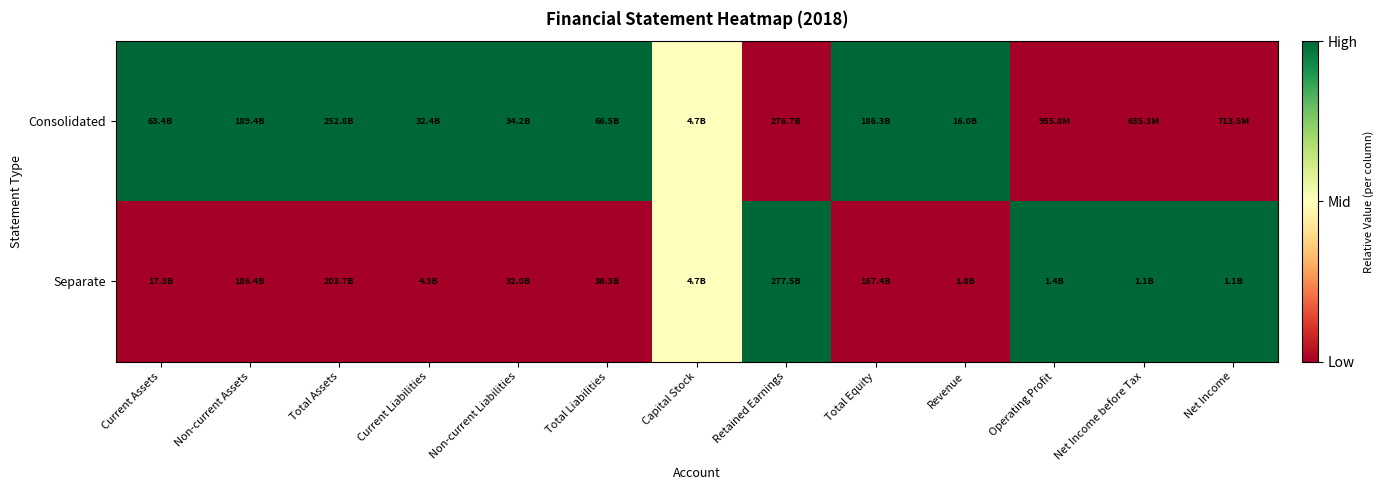

What is the total value across all series at Current Liabilities?

1.0